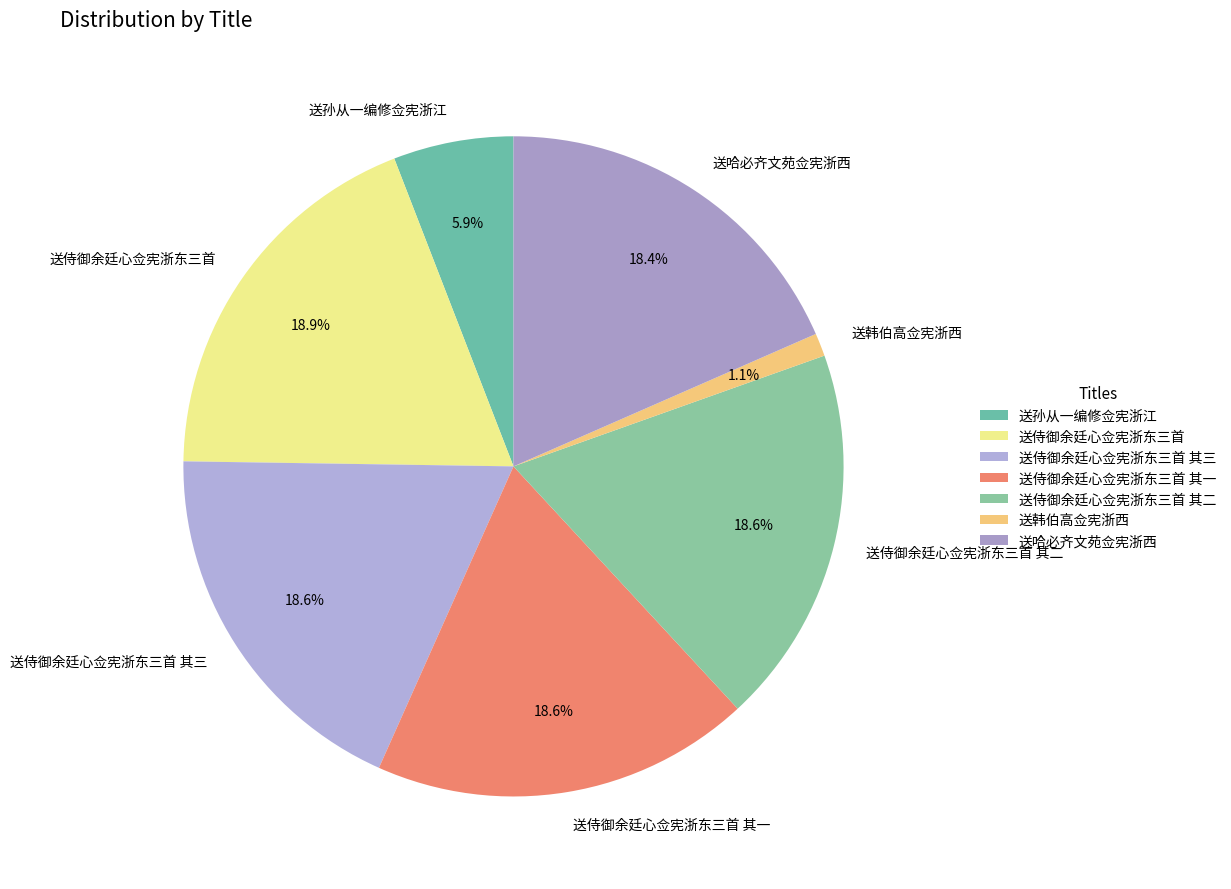

Does any single category account for the majority?

No